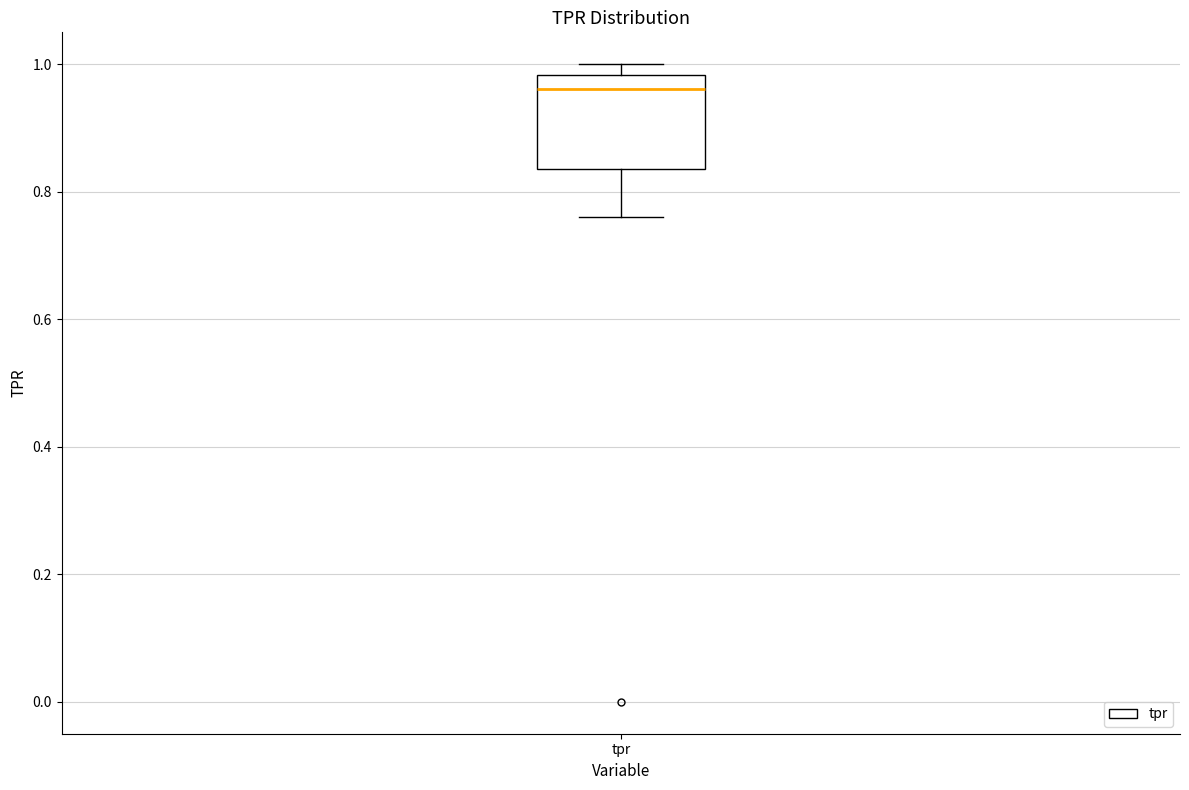

Read this box plot against the y-axis: the position of the median line, the range covered by the box, and the ends of both whiskers. The values are not printed on the chart, so give them approximately, as read against the axis.

median 0.96, box 0.84 to 0.98, whiskers 0.76 to 1.00